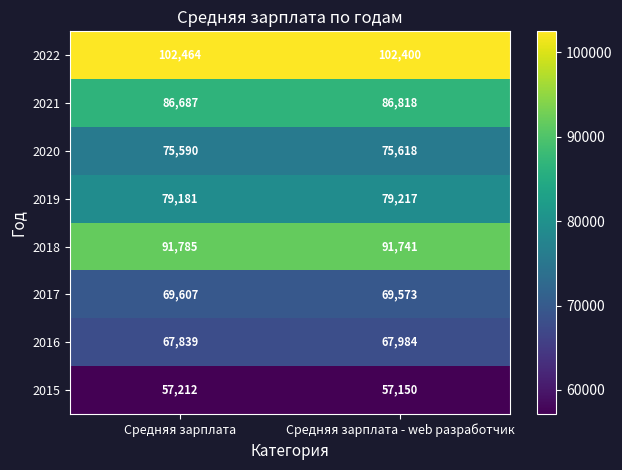

At how many categories does at least one series exceed 86462?

2